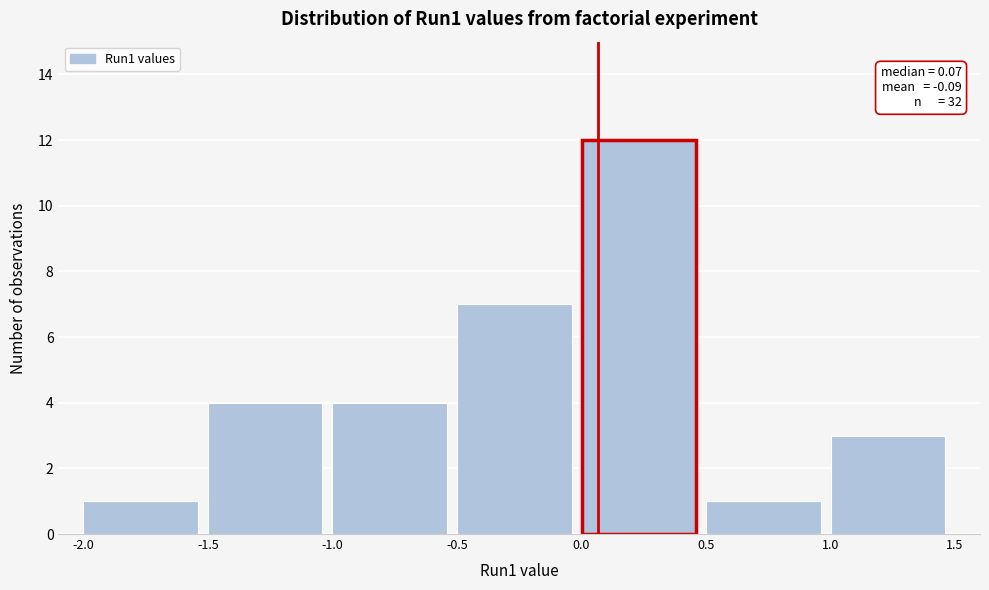

Which range on the x-axis has the tallest bar?

0.0 to 0.5